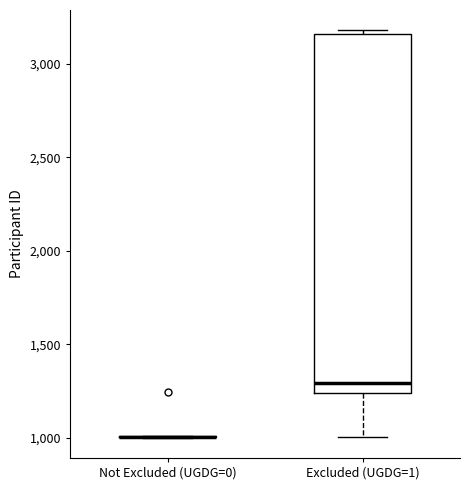

Reading left to right, read every box against the y-axis: the position of its median line, the range the box covers, and the ends of its whiskers. The values are not printed on the chart, so give them approximately, as read against the axis.

Not Excluded (UGDG=0): box collapsed to a line at 1000, whiskers 1000 to 1000
Excluded (UGDG=1): median 1300, box 1250 to 3150, whiskers 1000 to 3200